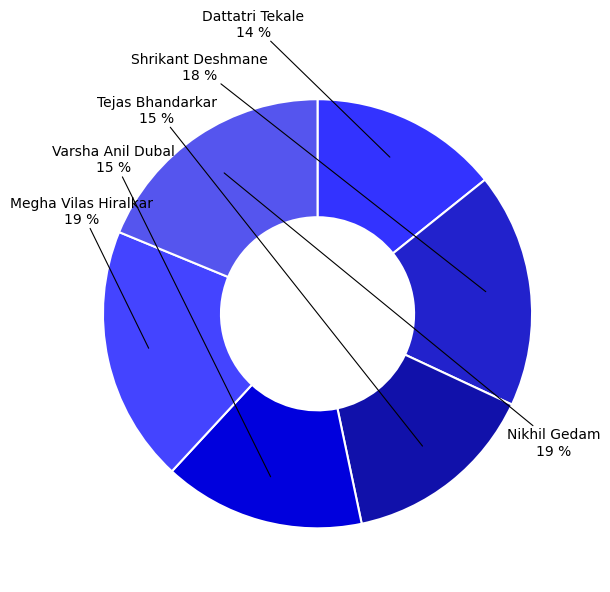

Between Megha Vilas Hiralkar and Shrikant Deshmane, which is larger?

Megha Vilas Hiralkar